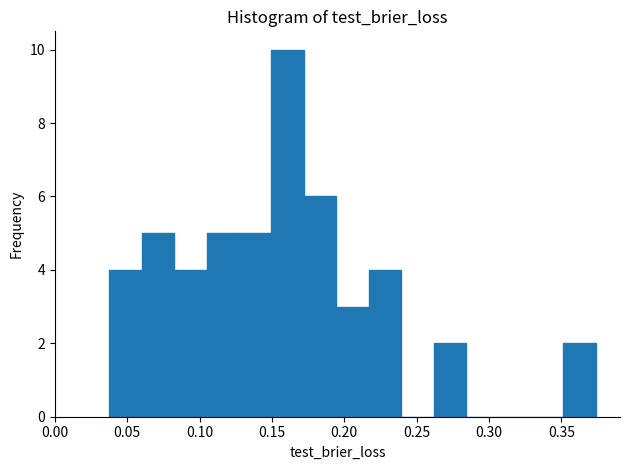

Which range on the x-axis has the tallest bar?

0.150 to 0.170